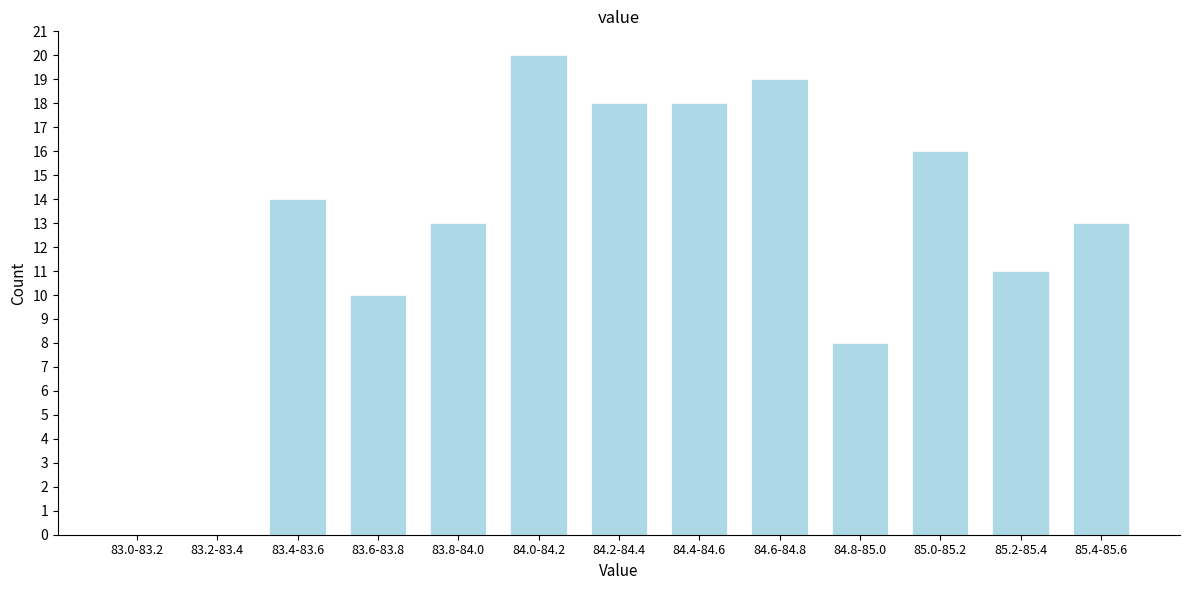

Reading right to left, transcribe all the data shown in this chart.

85.4-85.6=13	85.2-85.4=11	85.0-85.2=16	84.8-85.0=8	84.6-84.8=19	84.4-84.6=18	84.2-84.4=18	84.0-84.2=20	83.8-84.0=13	83.6-83.8=10	83.4-83.6=14	83.2-83.4=0	83.0-83.2=0